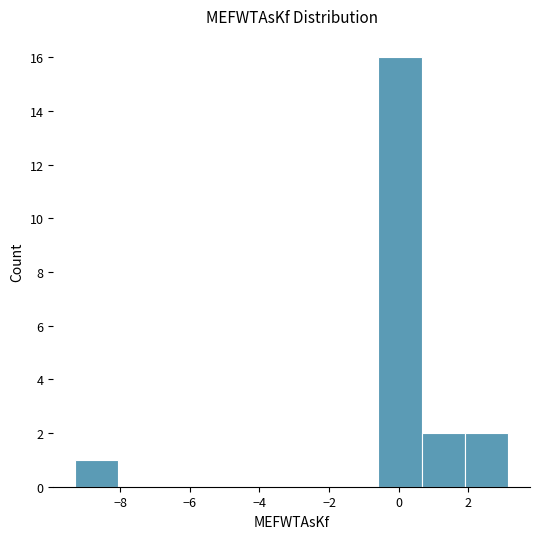

Reading left to right, list every bar in this chart as the range it spans on the x-axis followed by its height. Neither the bar edges nor the heights are printed on the chart, so give them approximately, as read against the axes.

-9.2 to -8.0: 1
-8.0 to -6.8: 0
-6.8 to -5.6: 0
-5.6 to -4.4: 0
-4.4 to -3.0: 0
-3.0 to -1.8: 0
-1.8 to -0.6: 0
-0.6 to 0.6: 16
0.6 to 2.0: 2
2.0 to 3.2: 2